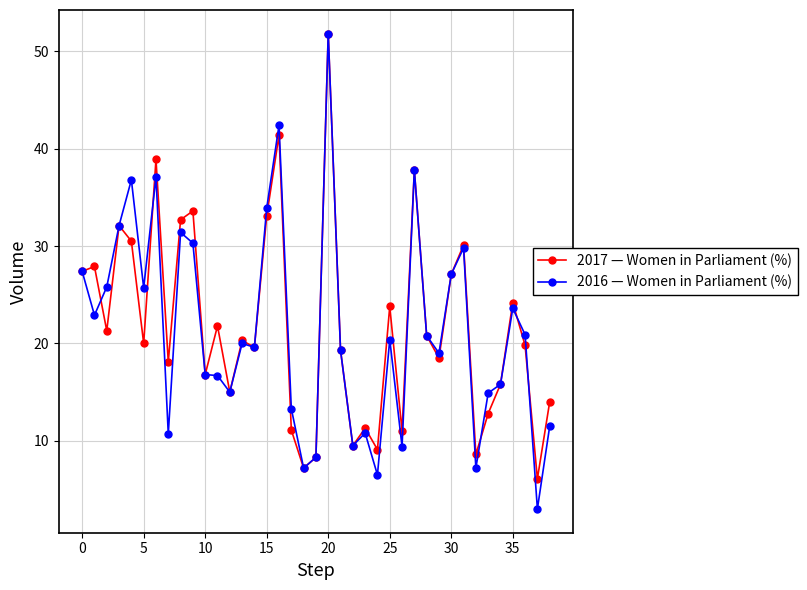

What is the smallest value displayed?

3.0